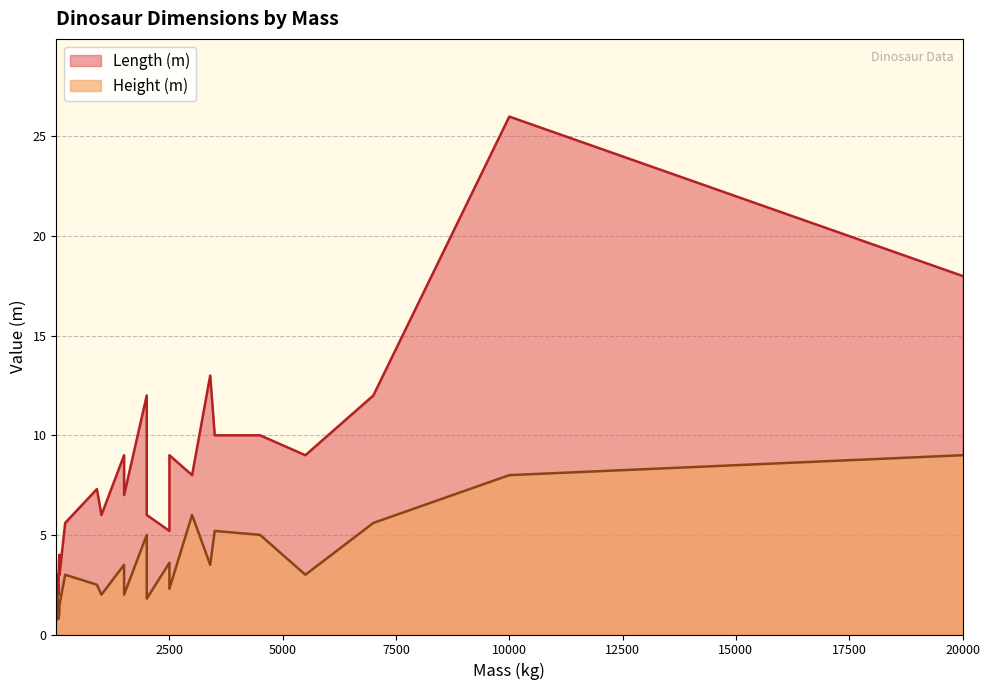

What is the label of the 10th point from the left?

50